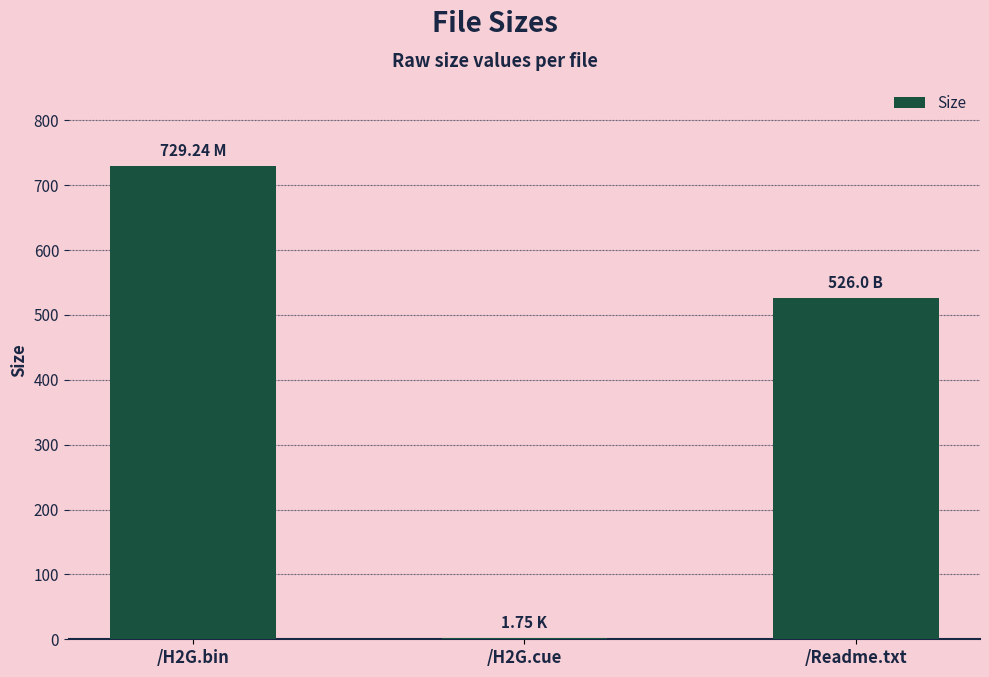

Between /H2G.cue and /Readme.txt, which is larger?

/Readme.txt